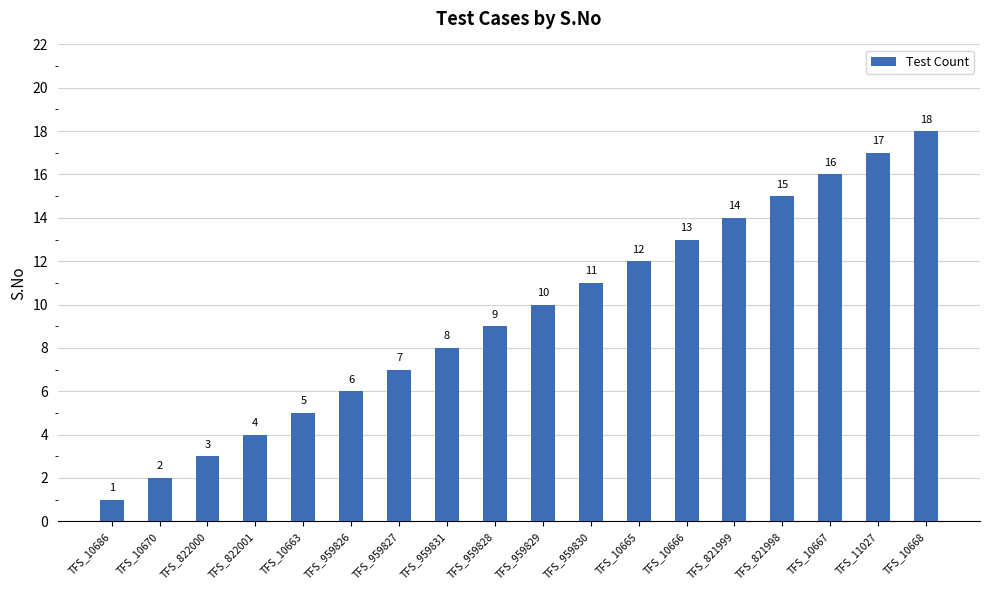

Reading left to right, transcribe all the data shown in this chart.

1	2	3	4	5	6	7	8	9	10	11	12	13	14	15	16	17	18